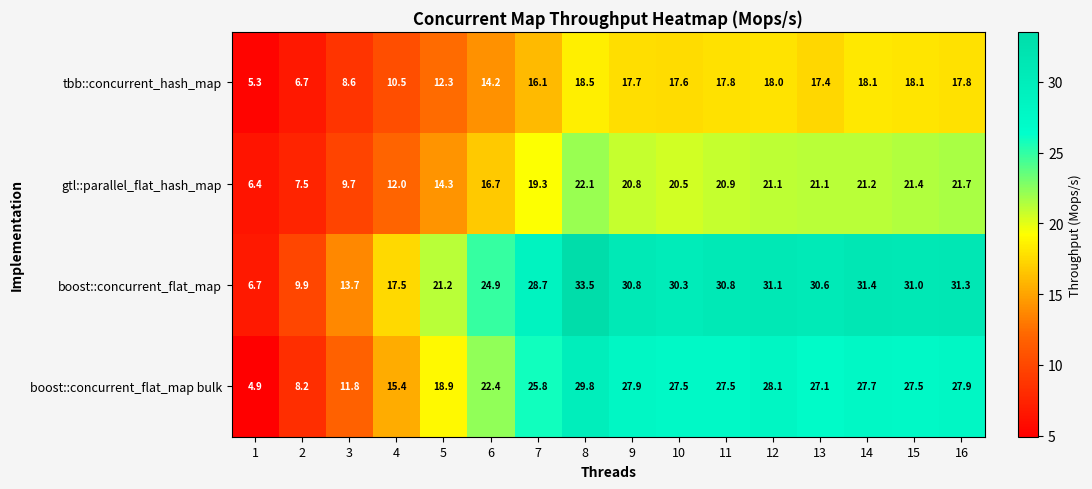

Which series changed the most between 11 and 14?

boost::concurrent_flat_map